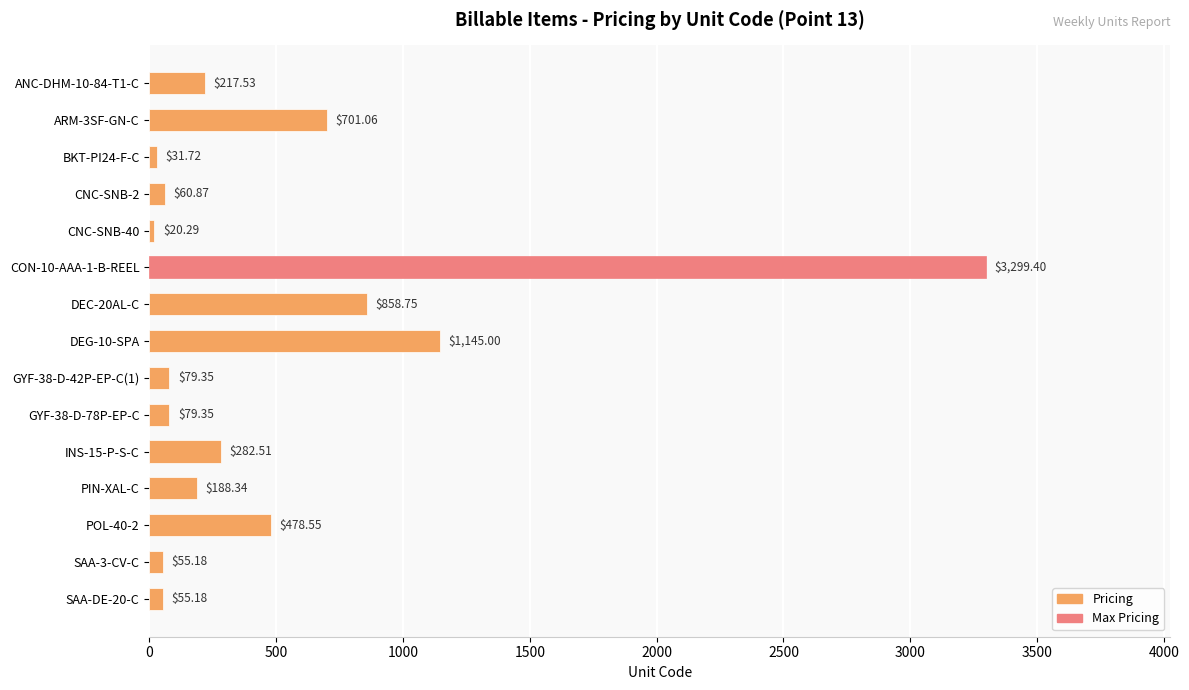

At which category does the chart reach its peak across all series?

CON-10-AAA-1-B-REEL